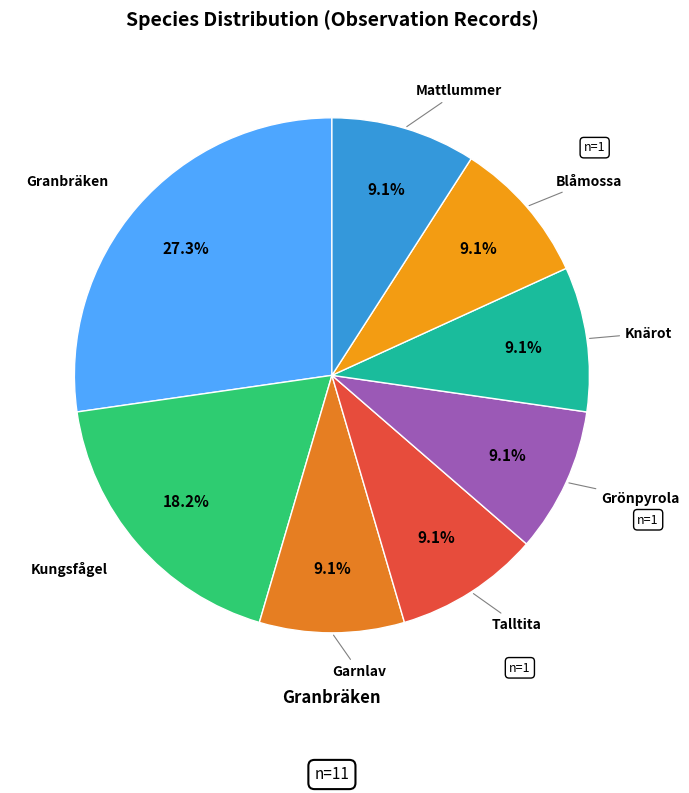

To the nearest percent, what is the average slice percentage?

12%